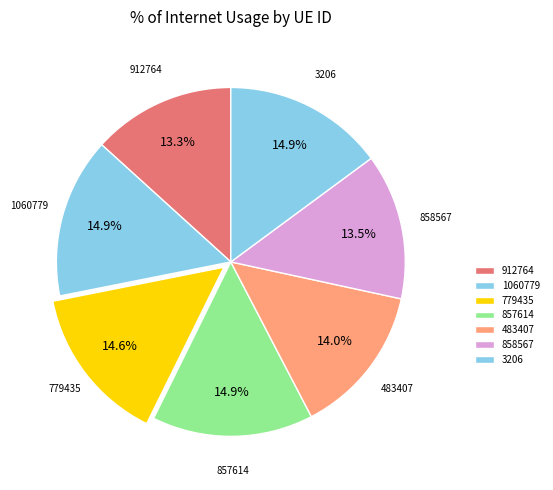

How much of the chart is everything except 483407?

86.0%